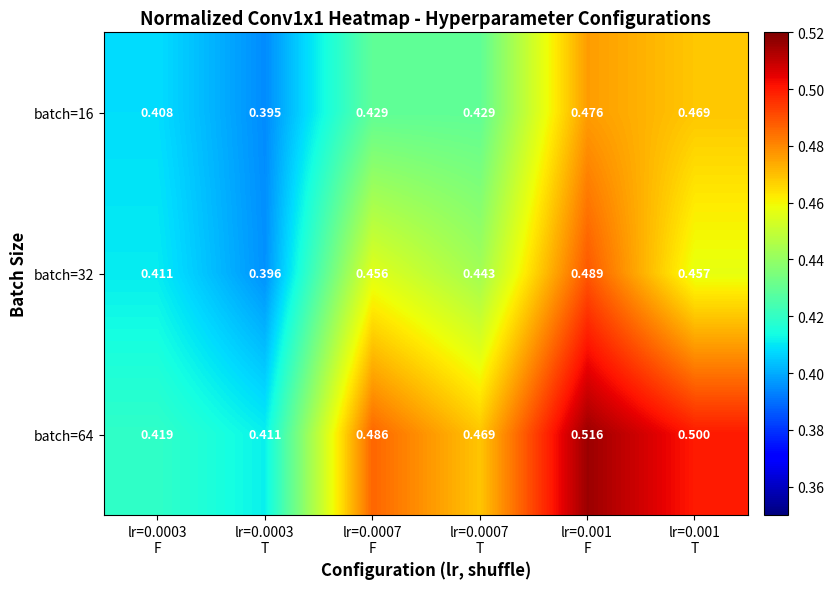

How many series are shown in this chart?

3